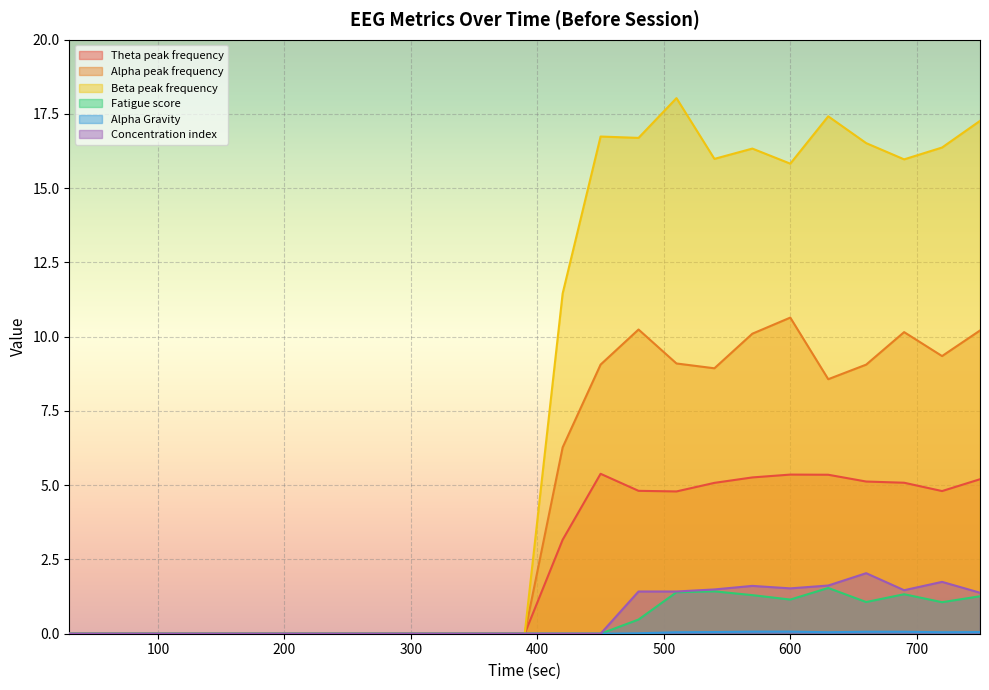

True or false: Alpha Gravity and Alpha peak frequency cross at least once.

False